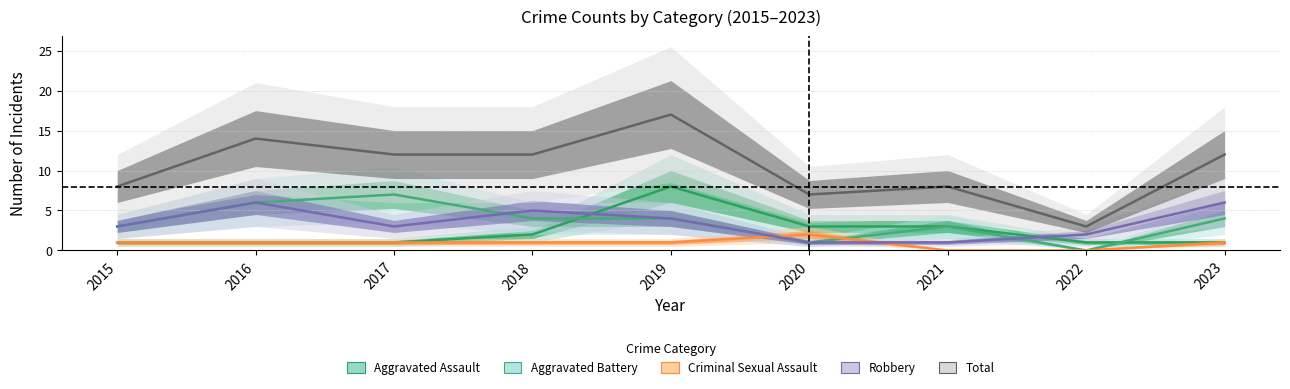

List the series in order of their peak value, lowest first.

Criminal Sexual Assault, Robbery, Aggravated Battery, Aggravated Assault, Total